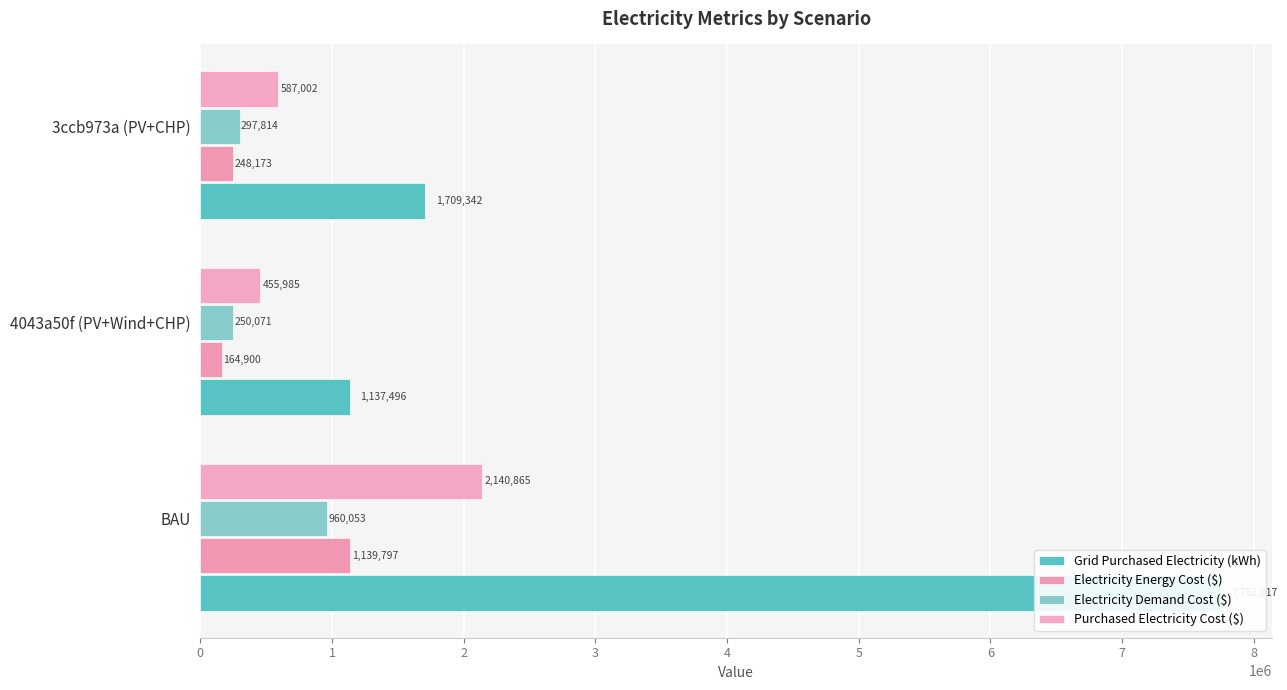

What is the value of the Electricity Demand Cost ($) bar at the 3rd from the left?

297813.5